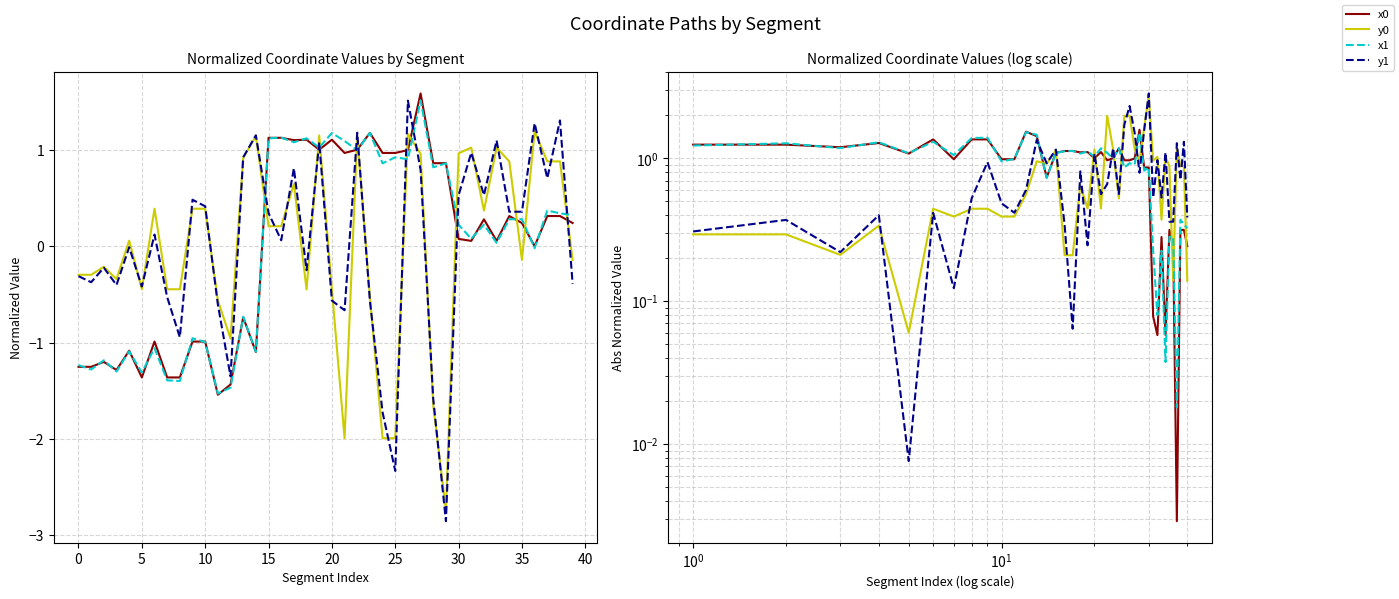

What is the difference between the second highest and minimum values in the x0 series?

1.5